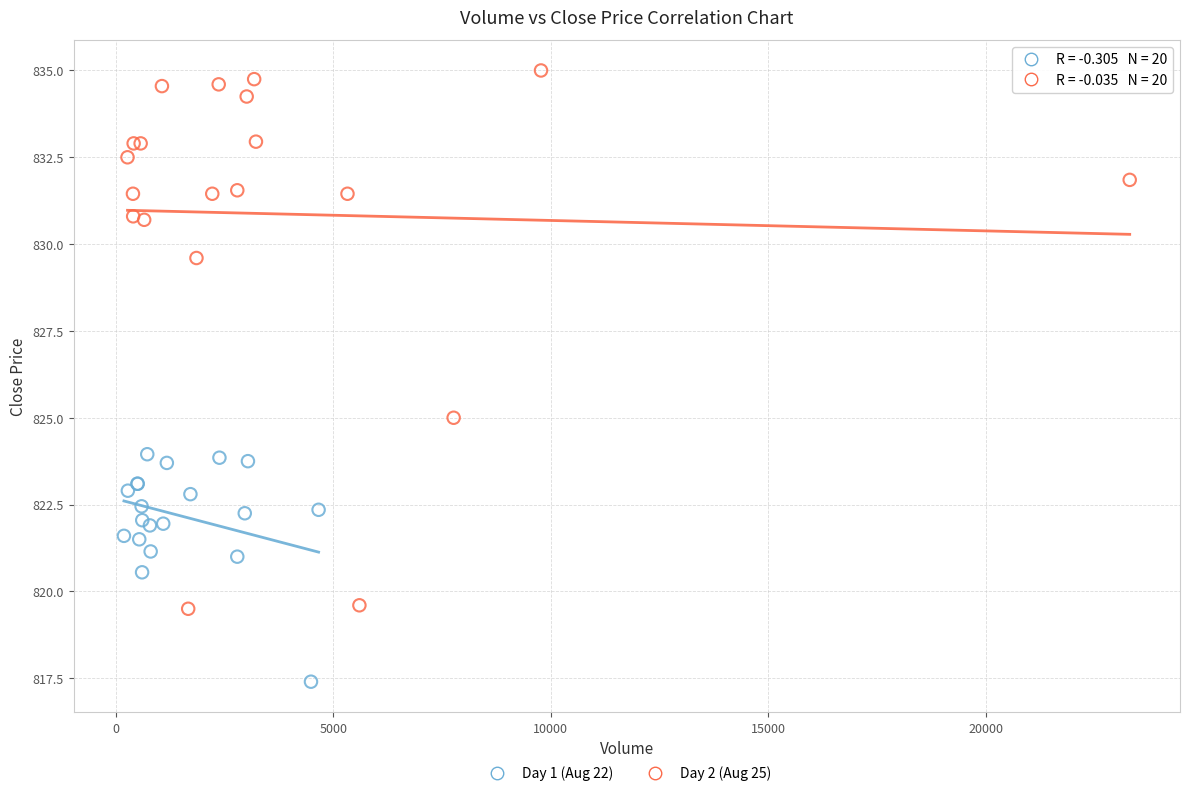

What are all the series names shown in the legend?

Day 1 (Aug 22), Day 2 (Aug 25)